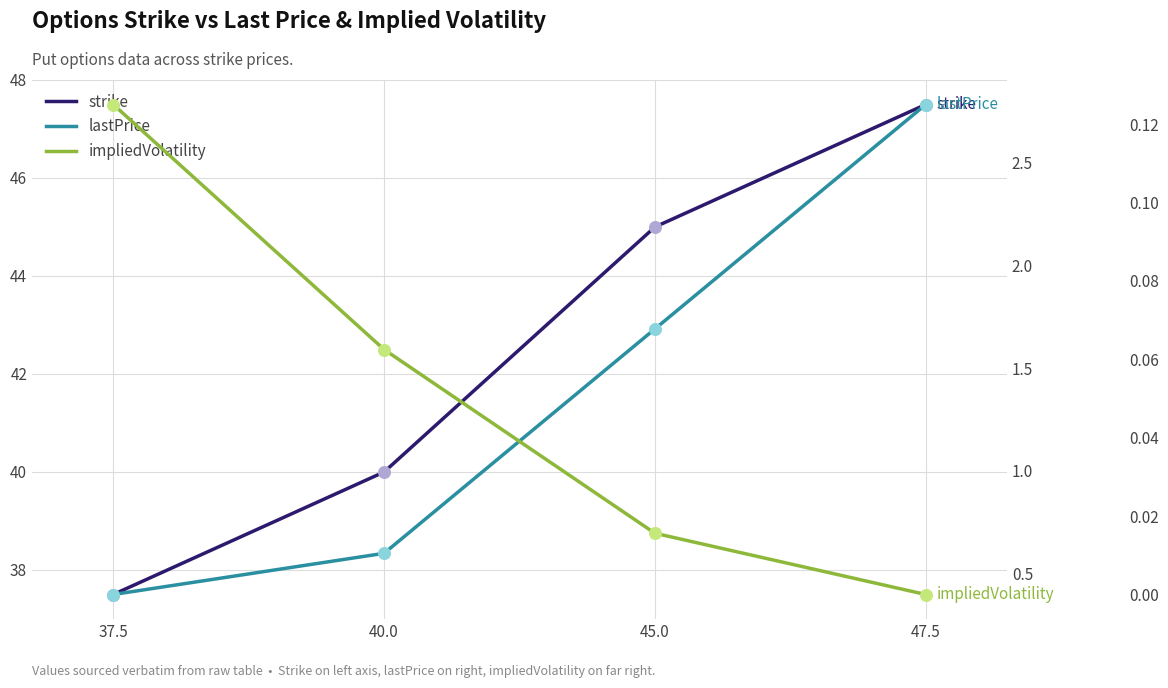

At which category is the sum across all series the highest?

47.5